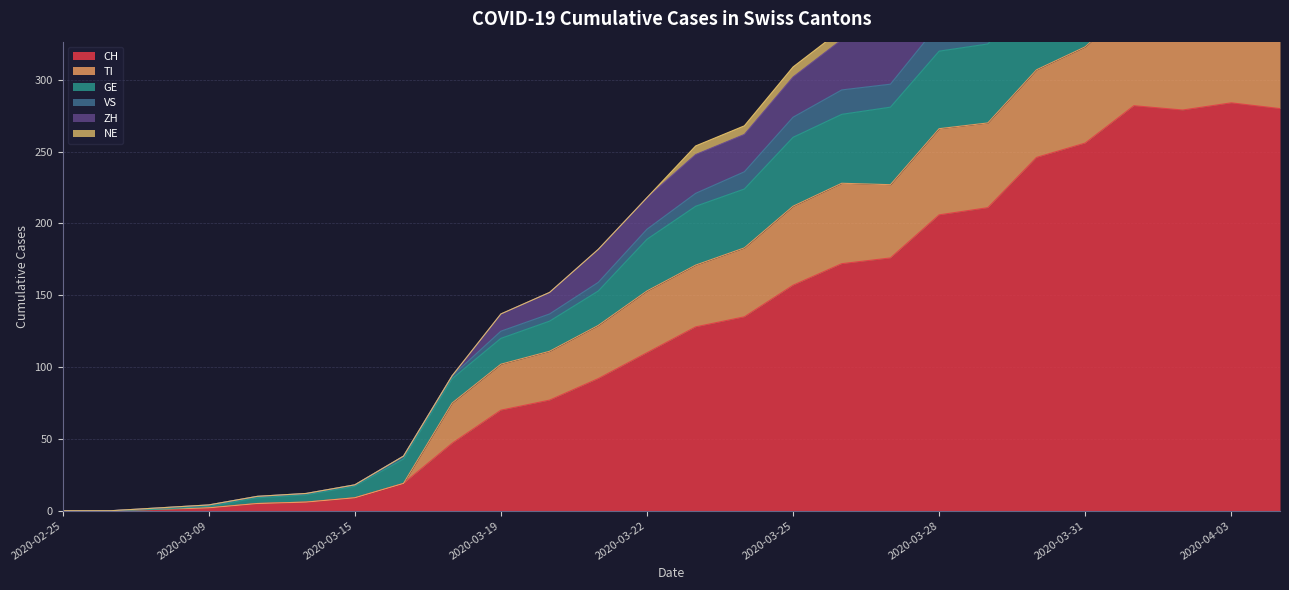

What is the label of the 19th point from the right?

2020-03-17